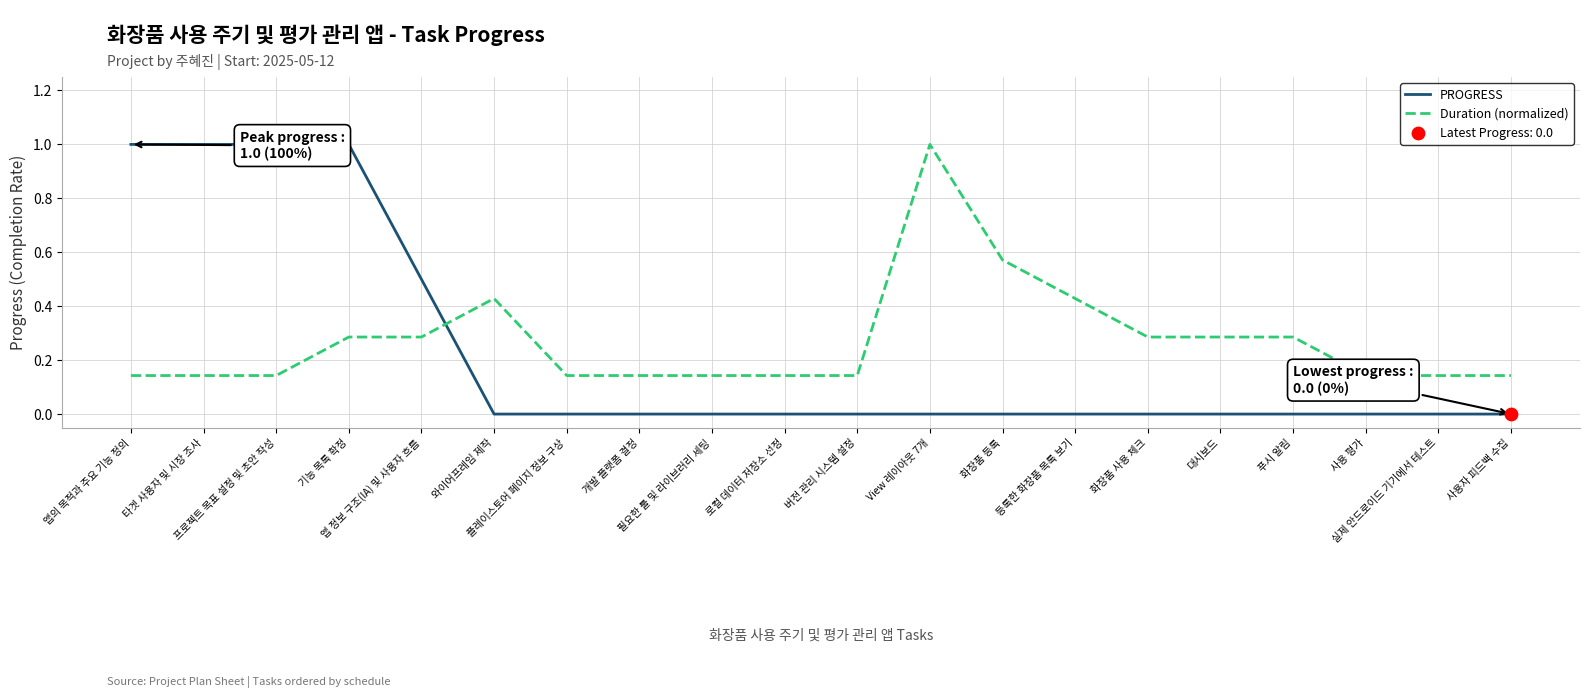

At which category is the sum across all series the highest?

기능 목록 확정